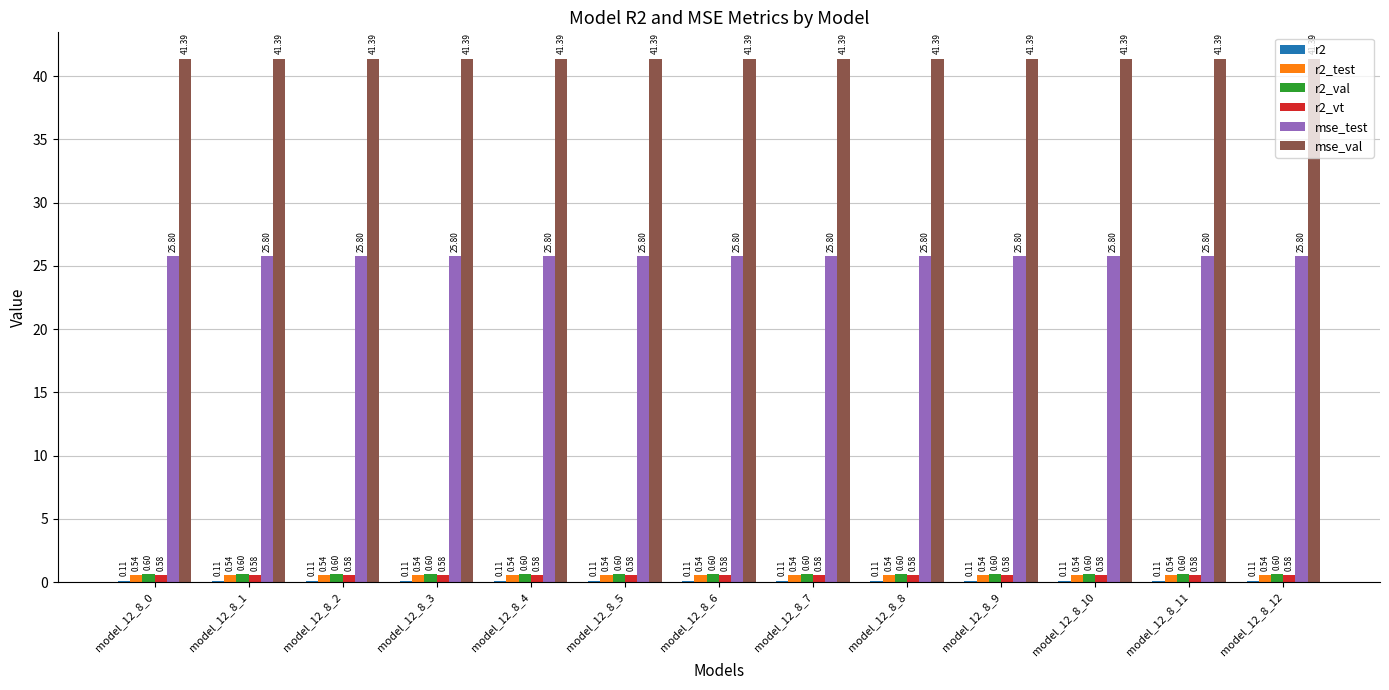

What is the total value across all series at model_12_8_5?

69.0